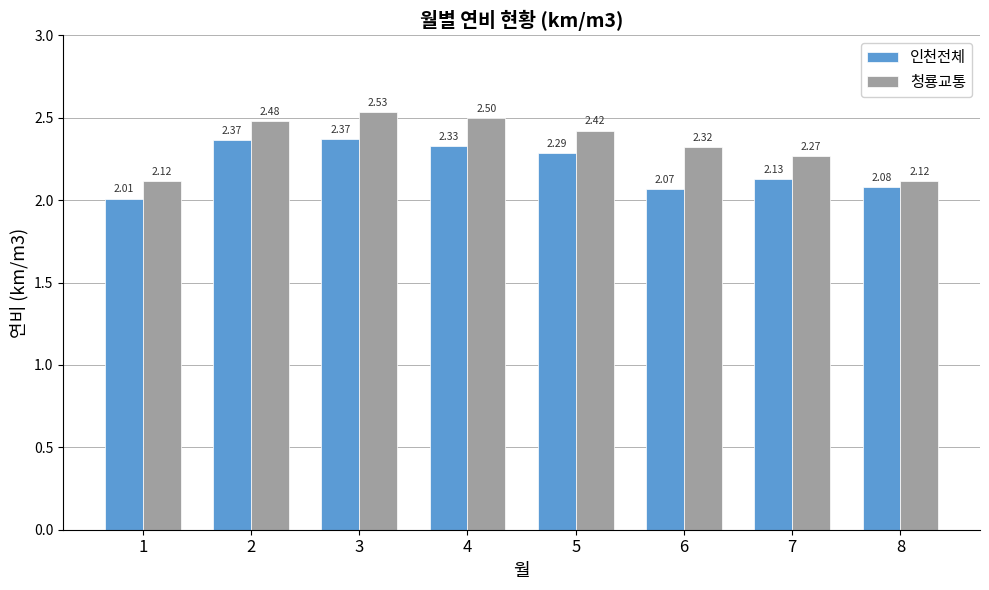

What is the difference between the second highest and second lowest values in the 인천전체 series?

0.3